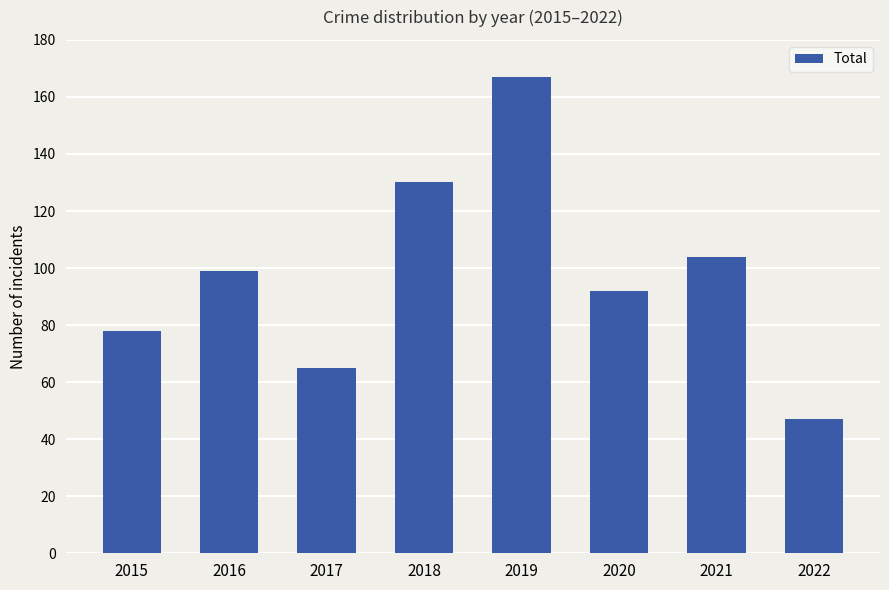

Is it true that the value at 2020 is 125?

False